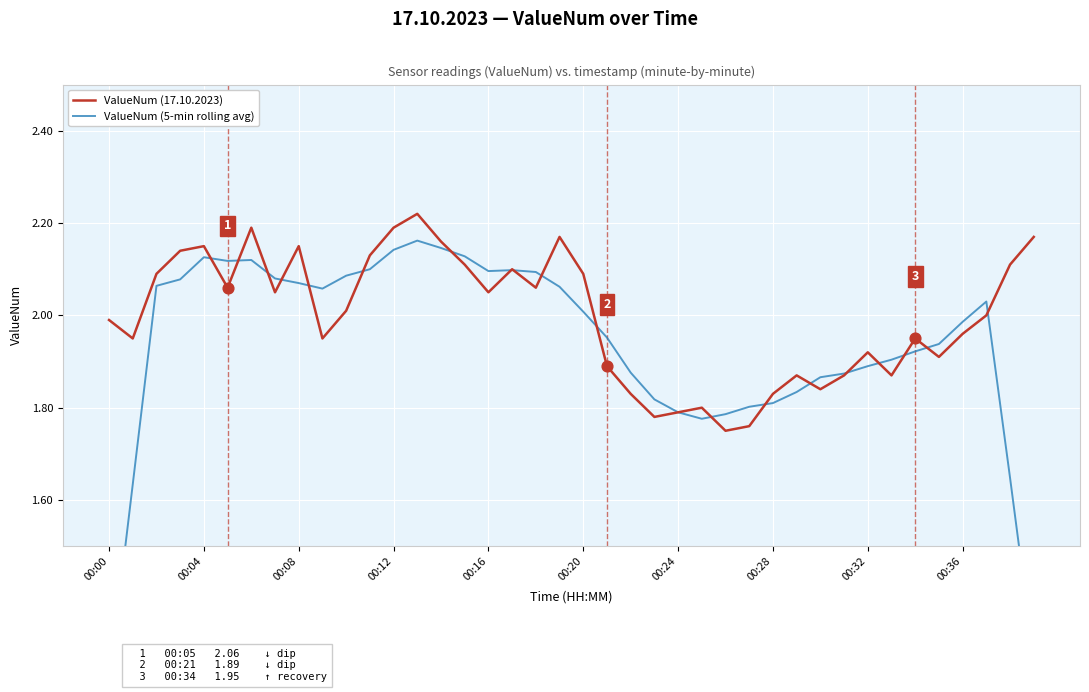

What are all the series names shown in the legend?

ValueNum (17.10.2023), ValueNum (5-min rolling avg)